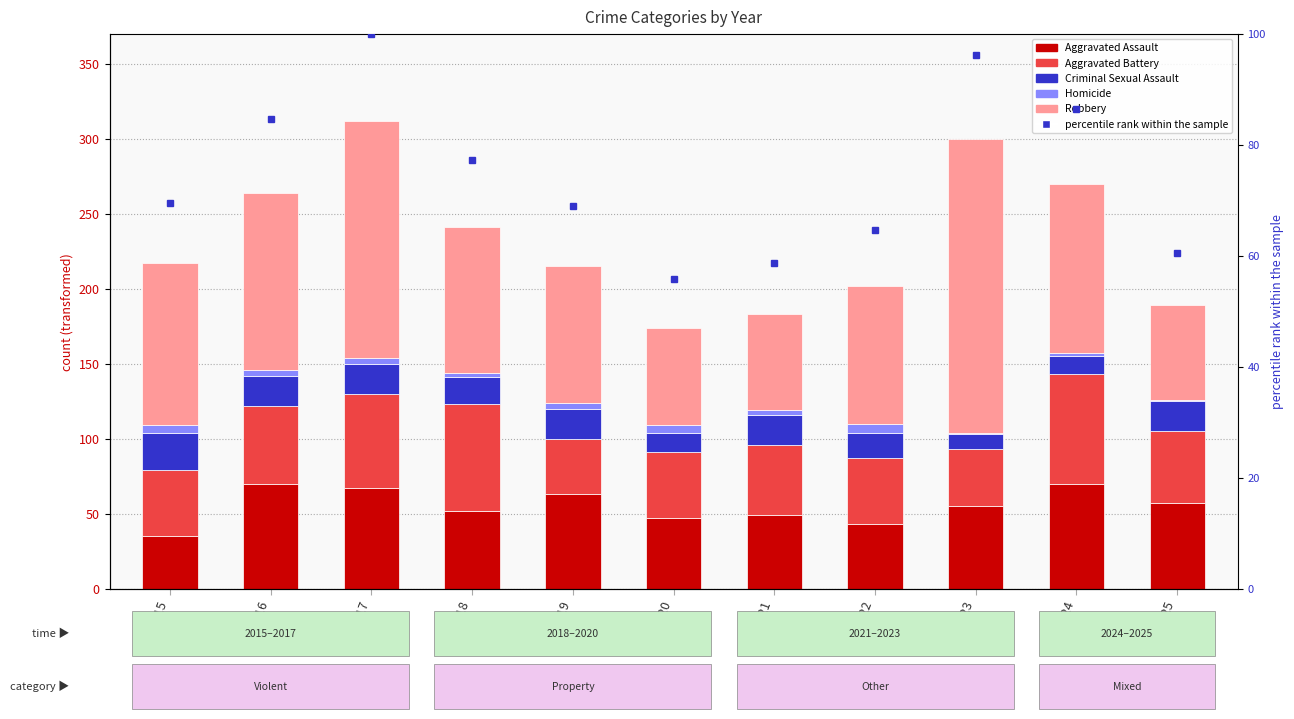

What are all the series names shown in the legend?

Aggravated Assault, Aggravated Battery, Criminal Sexual Assault, Homicide, Robbery